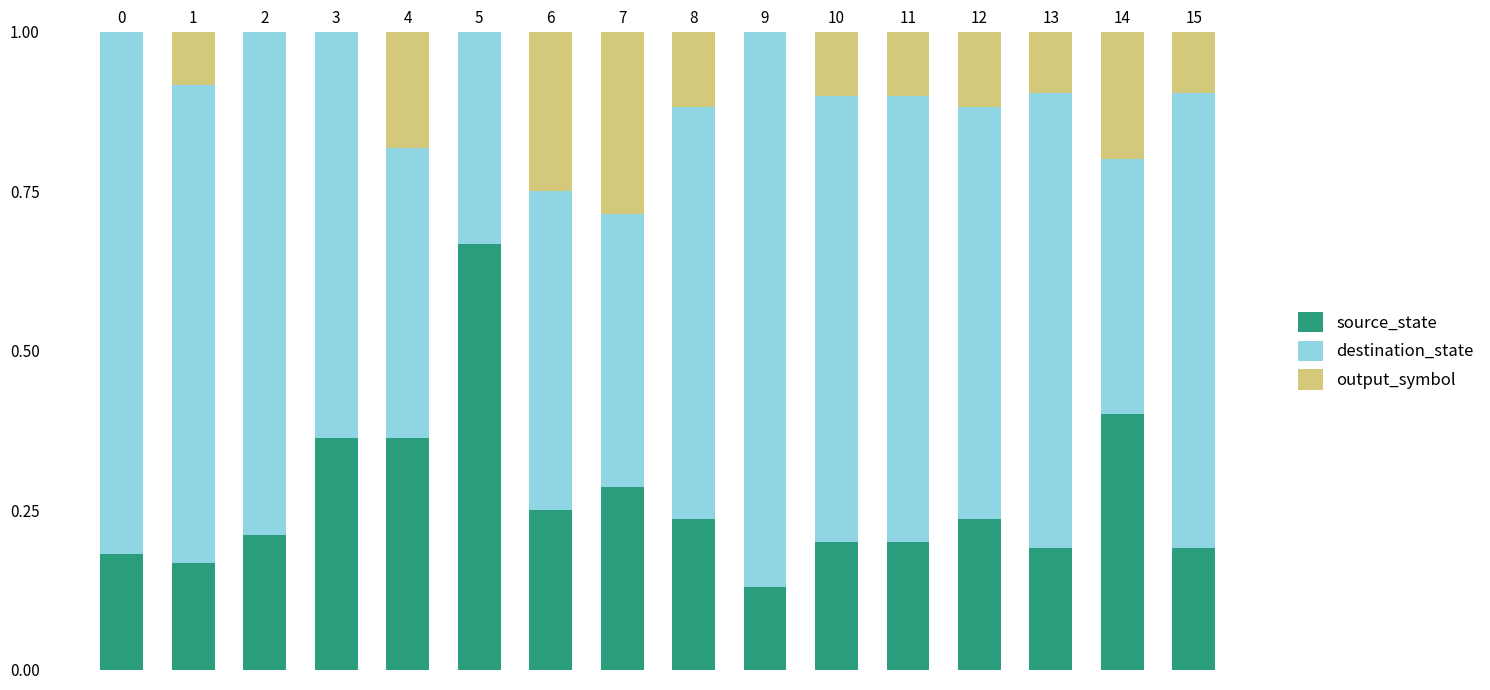

True or false: source_state has a value of 0.4 at 6.

False